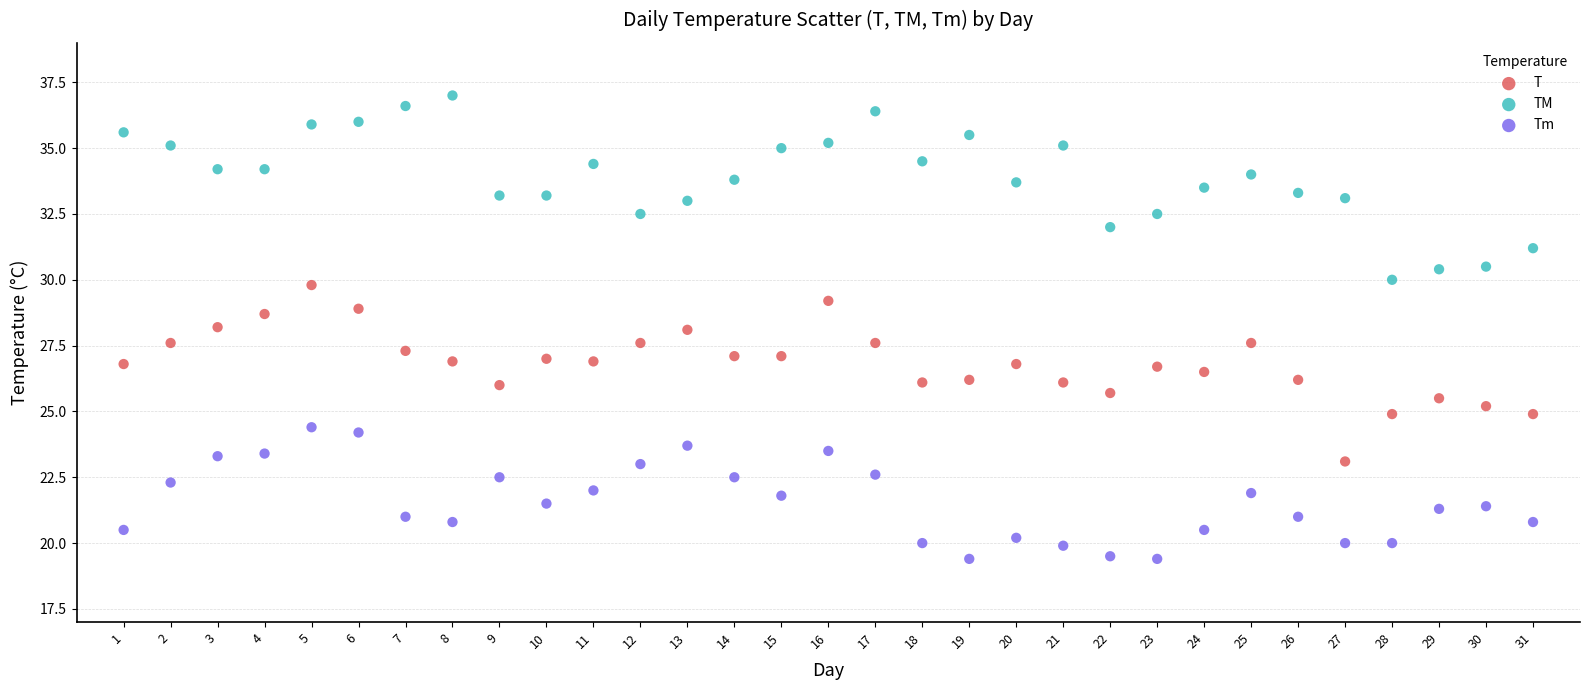

Which series reaches the maximum Y coordinate?

TM